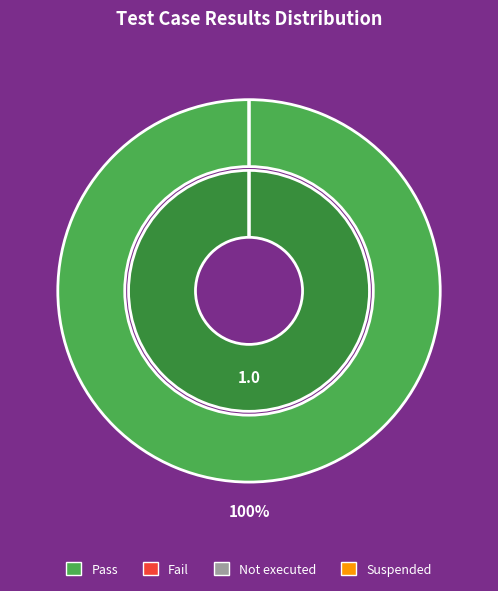

To the nearest percent, what is the difference between the largest and smallest slice percentages?

100%